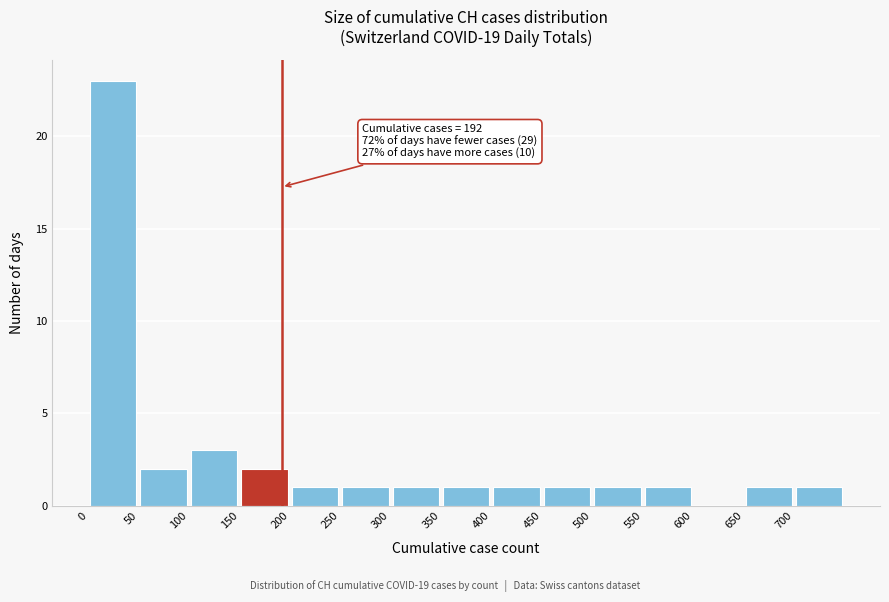

Which range on the x-axis has the tallest bar?

0 to 50